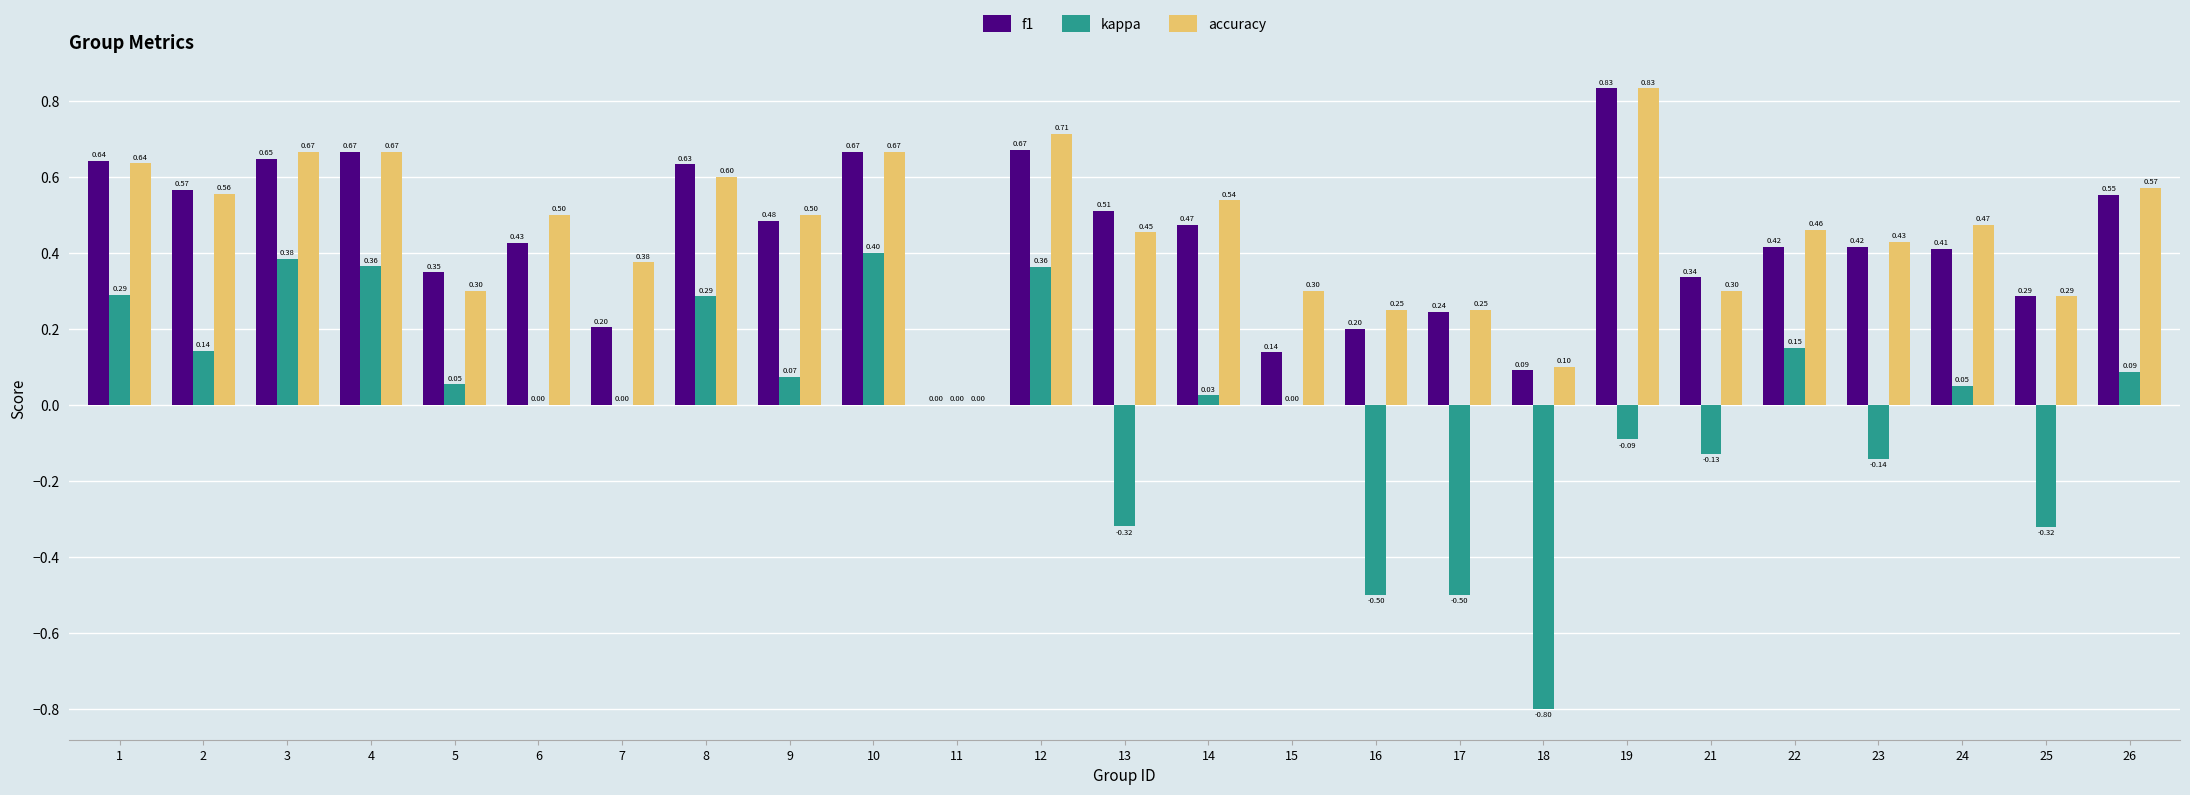

Is the value of kappa at 15 greater than the value of accuracy at 14?

No